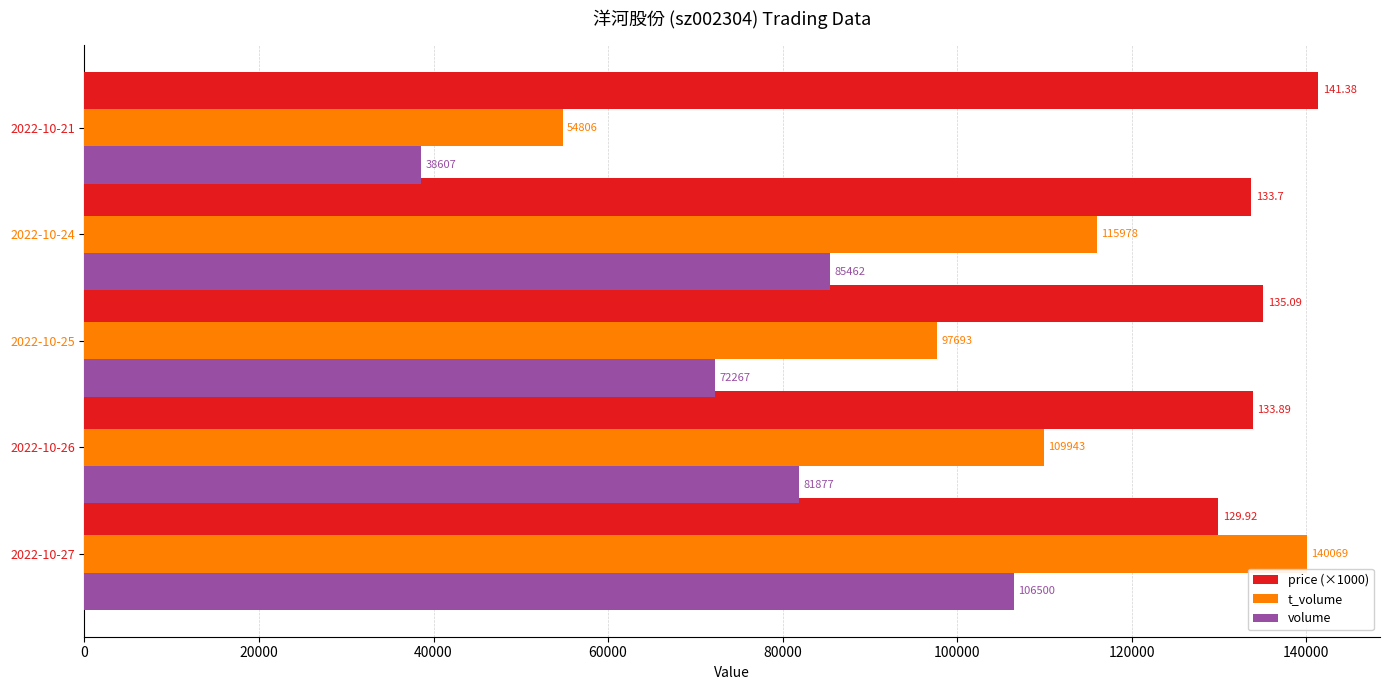

What is the minimum value shown in the chart?

38607.0